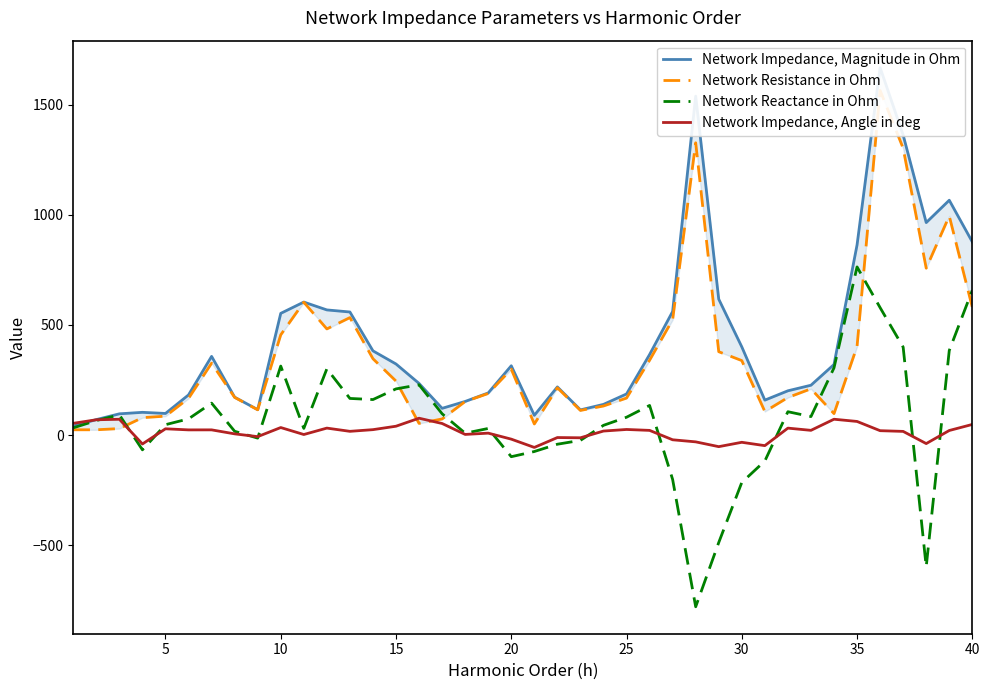

What is the maximum value for Network Impedance, Angle in deg?

76.9